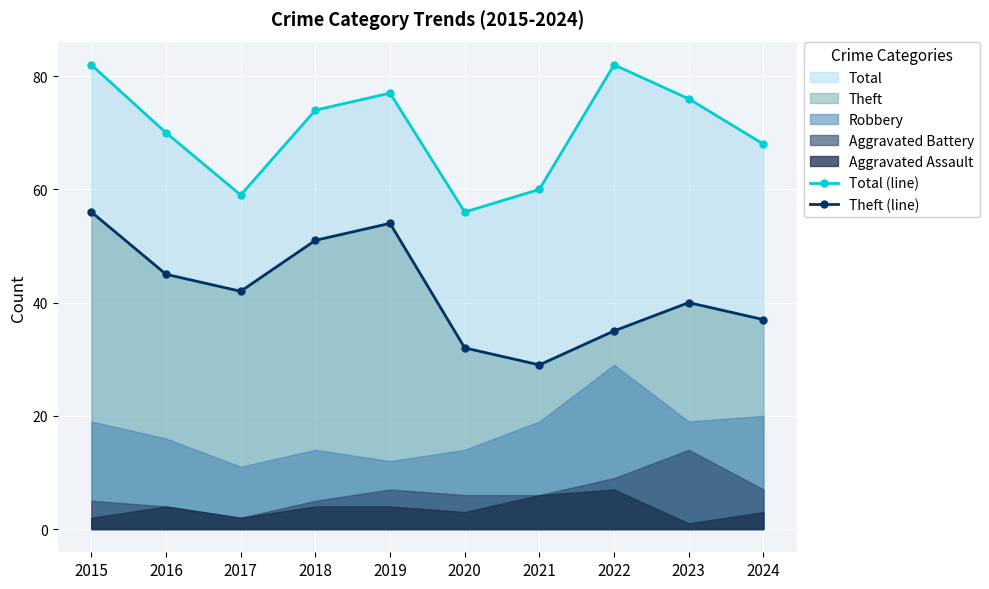

What is the sum of the Theft (line) values at 2017 and 2021?

71